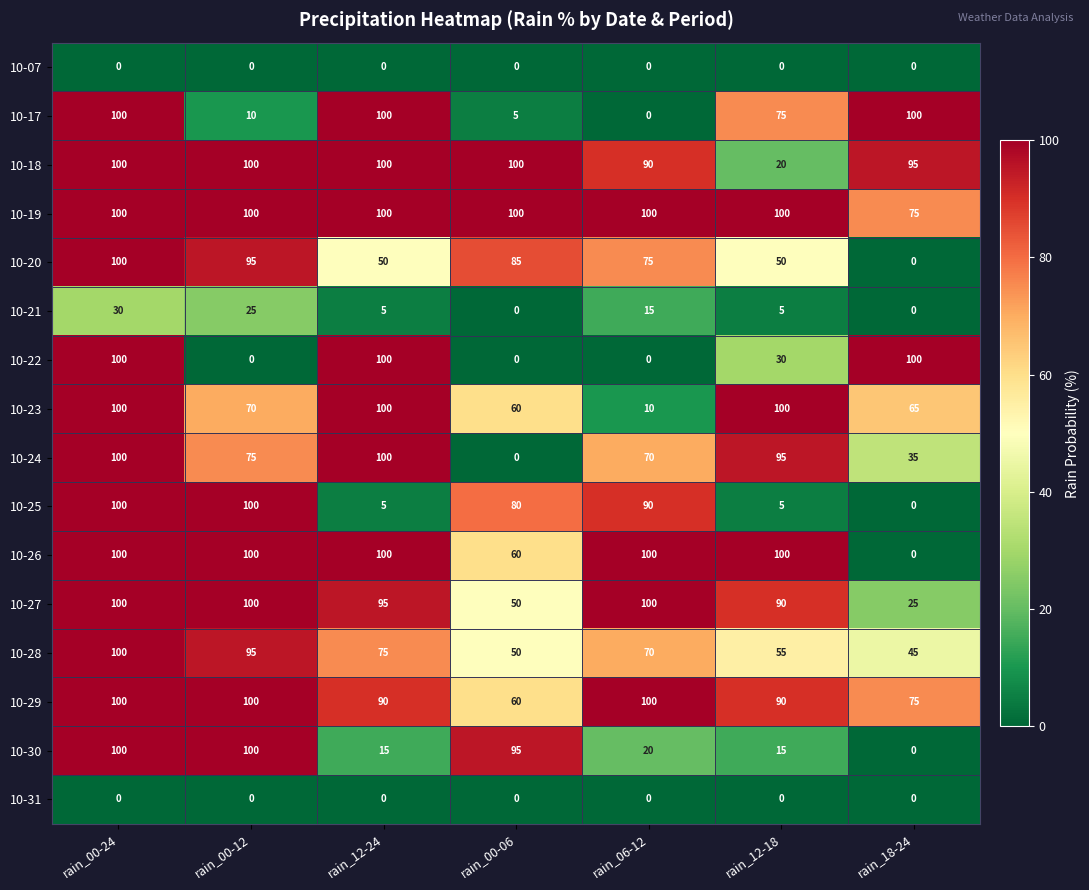

How many categories are shown in the chart?

7